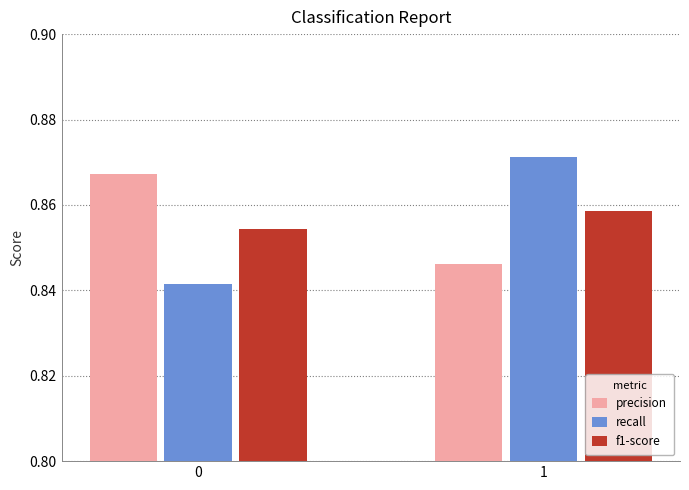

What are all the series names shown in the legend?

precision, recall, f1-score